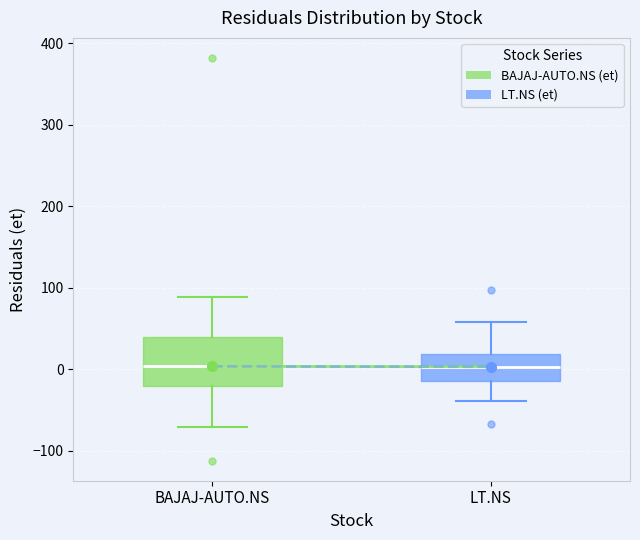

Comparing the boxes themselves (not the whiskers), which one is the tallest?

BAJAJ-AUTO.NS